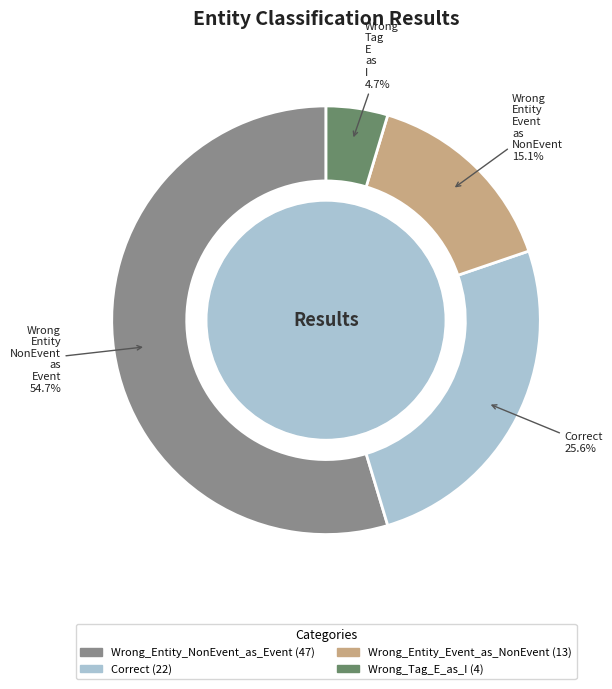

Approximately how many times larger is the value at Wrong_Entity_Event_as_NonEvent compared to Wrong_Entity_NonEvent_as_Event?

0.3